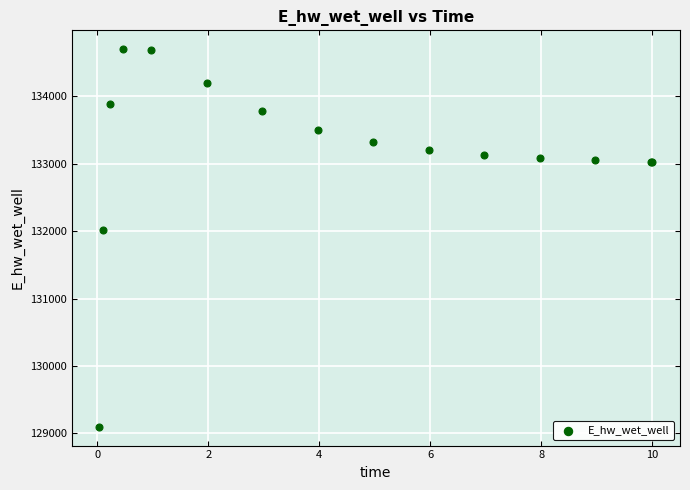

What Y value in the scatter plot is closest to 131899?

132021.1